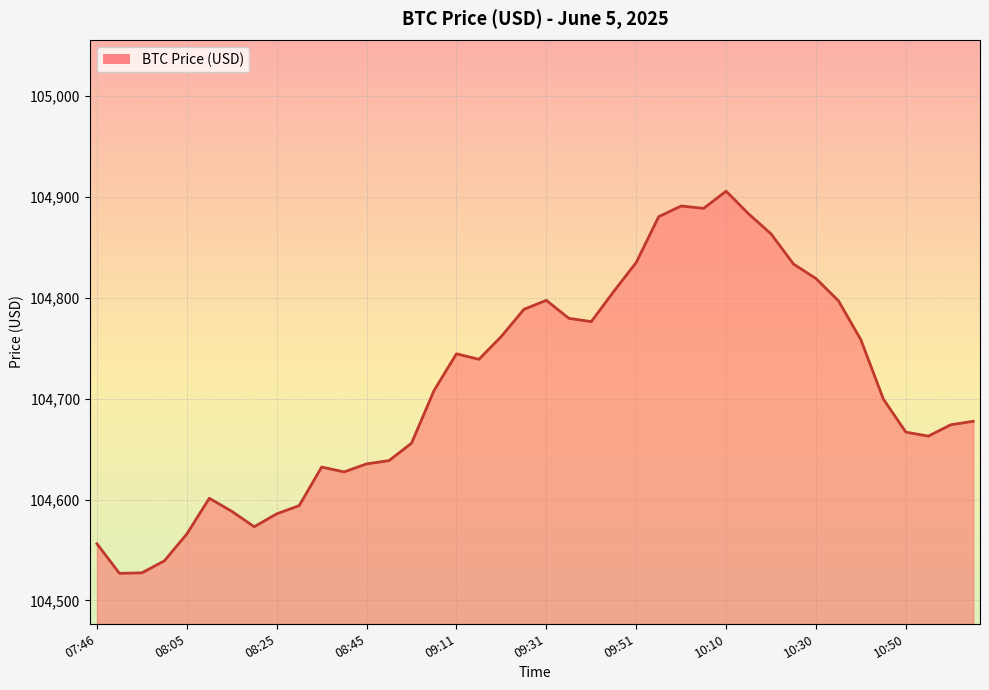

What is the greatest value displayed?

104905.7